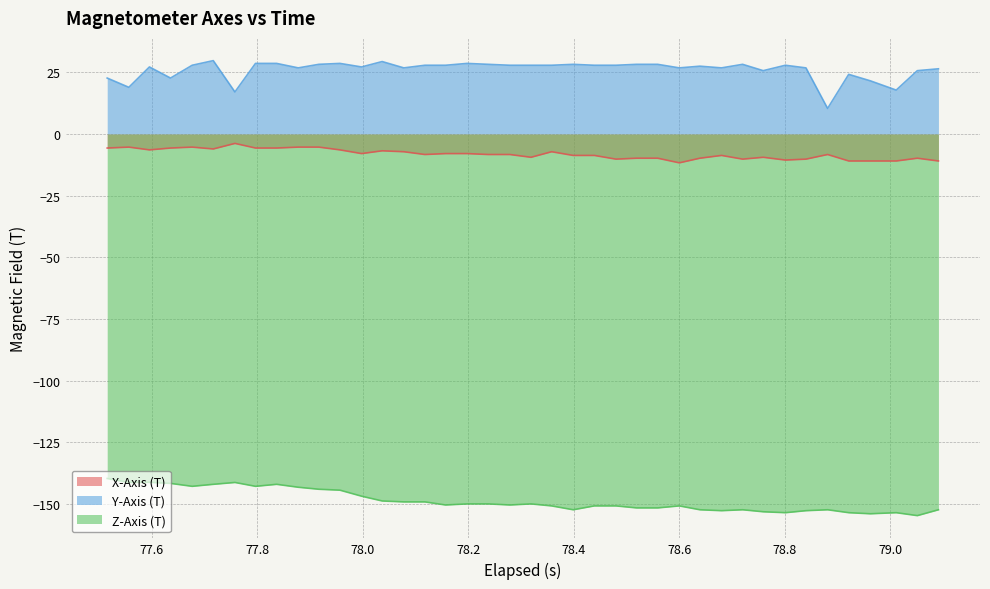

List the series in order of their overall mean, lowest first.

Z-Axis (T), X-Axis (T), Y-Axis (T)